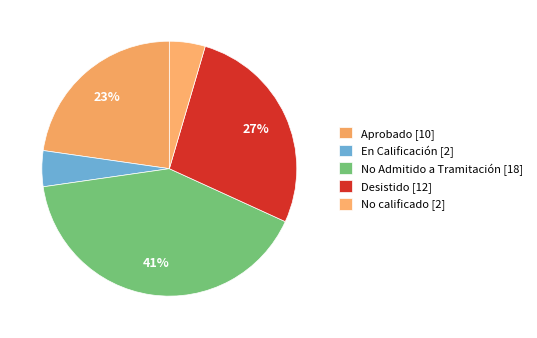

Count the number of slices in the pie.

5